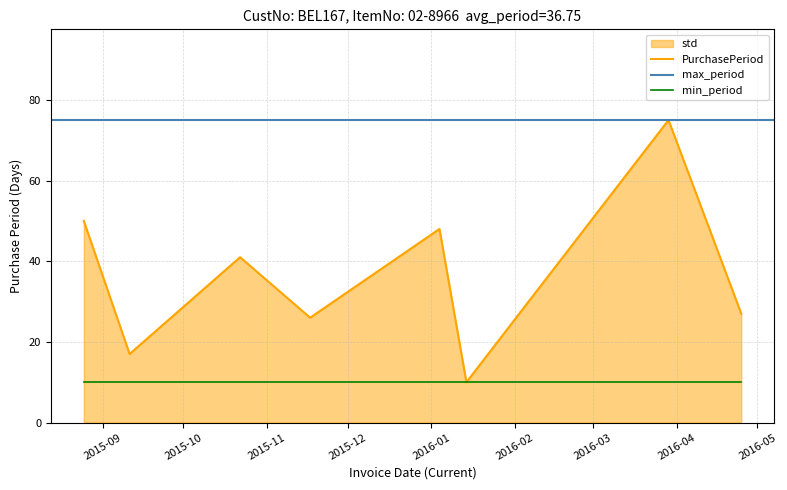

What is the value of the 5th point from the left?

48